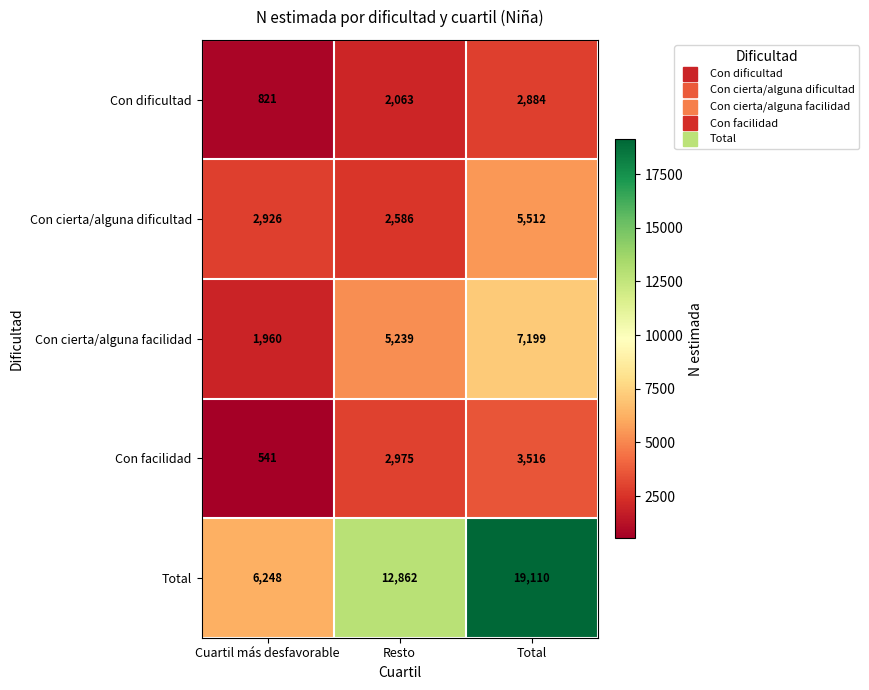

At how many categories does at least one series exceed 3548?

3